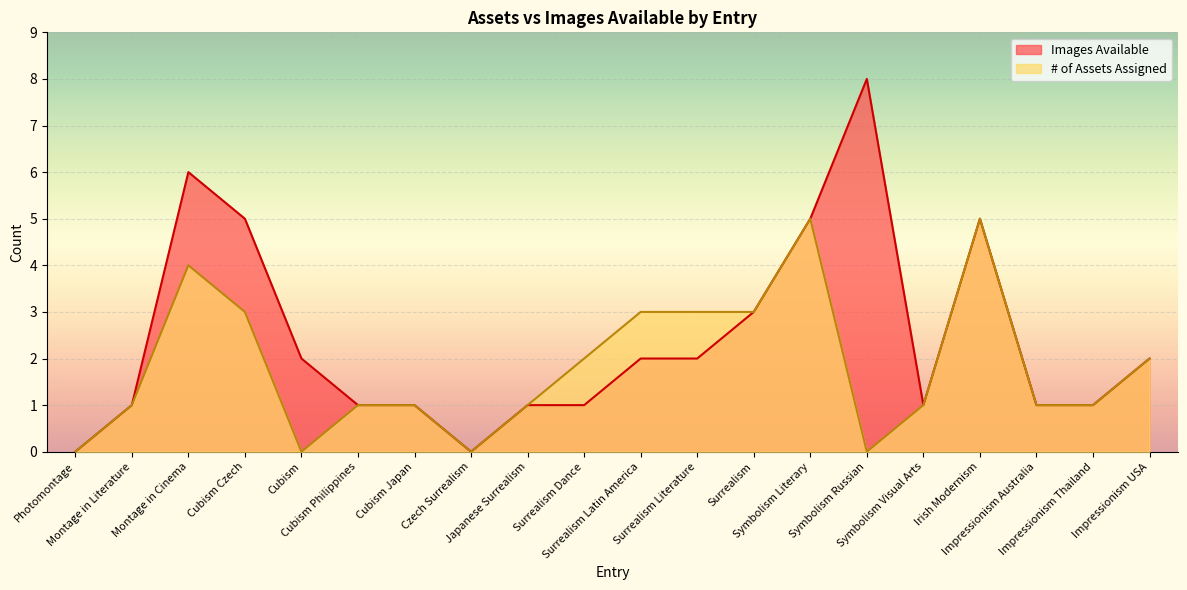

At which category does # of Assets Assigned reach its first local valley?

Cubism